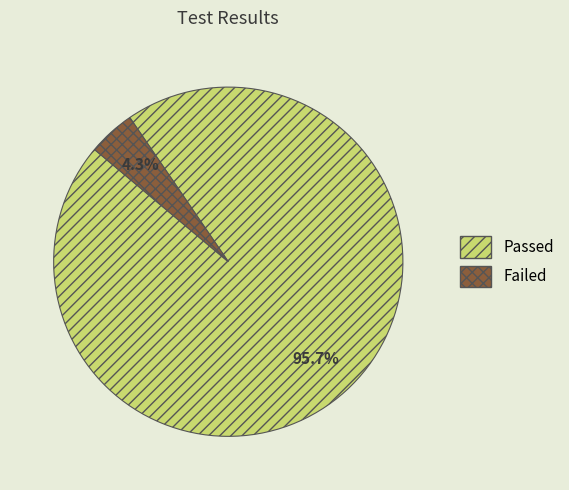

Does Failed account for over 50% of the chart?

No